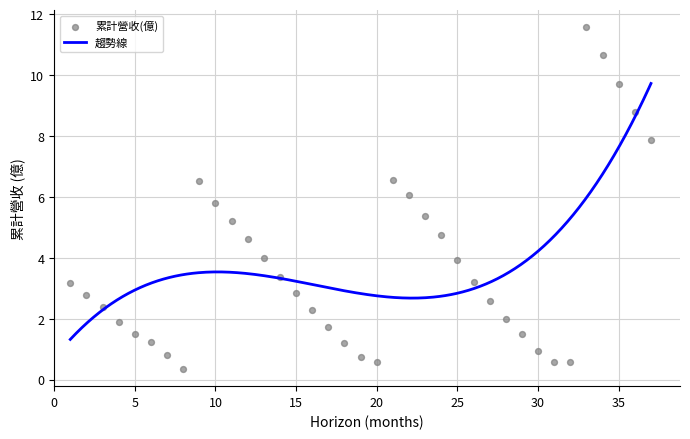

What is the lowest value of the 趨勢線 series?

1.3